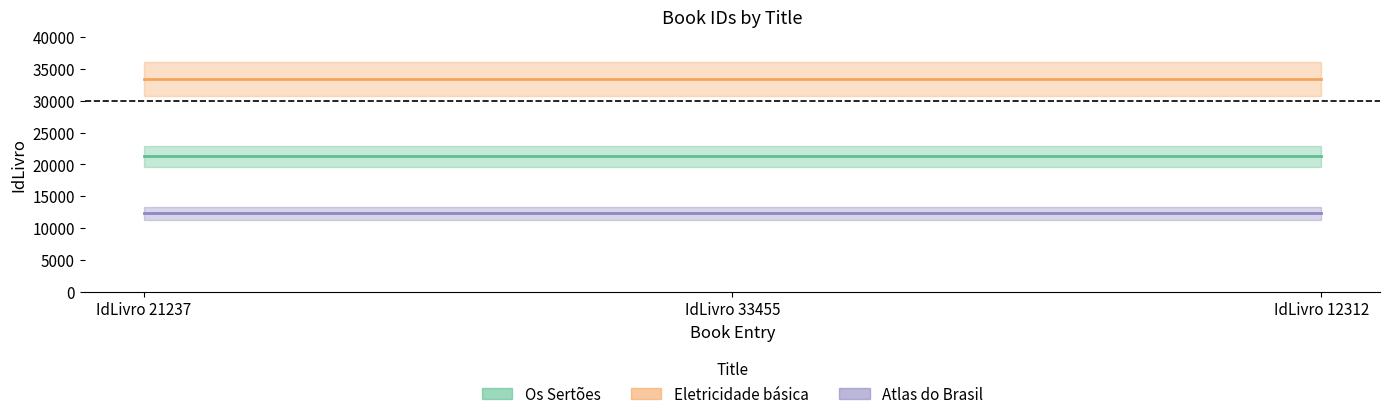

List the series in order of their peak value, lowest first.

Atlas do Brasil, Os Sertões, Eletricidade básica